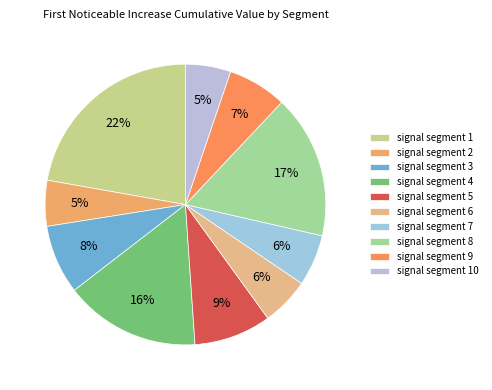

Does signal segment 9 account for over 50% of the chart?

No